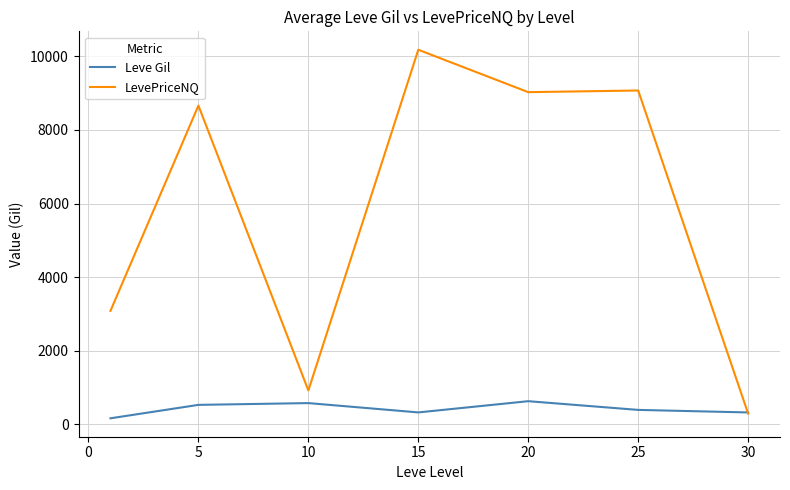

True or false: Leve Gil has more than 1 interior local peaks.

True